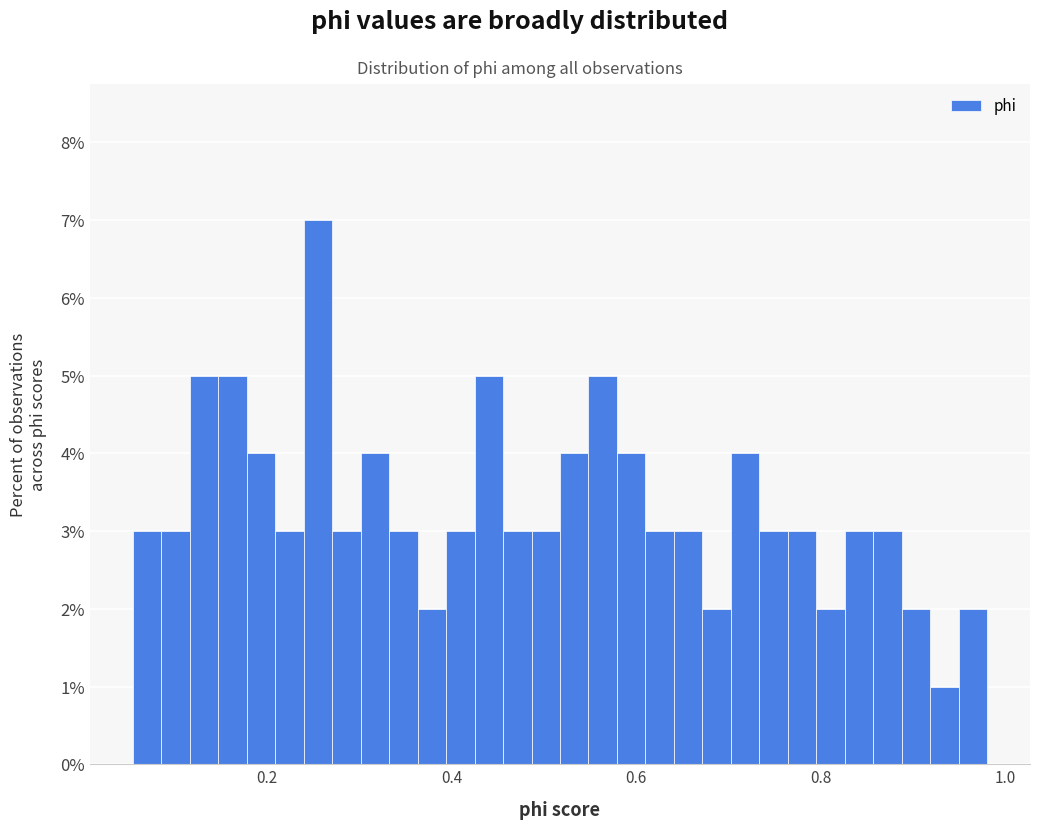

Around what value on the x-axis is the tallest bar? Give the approximate position of its centre, as read against the axis.

0.26